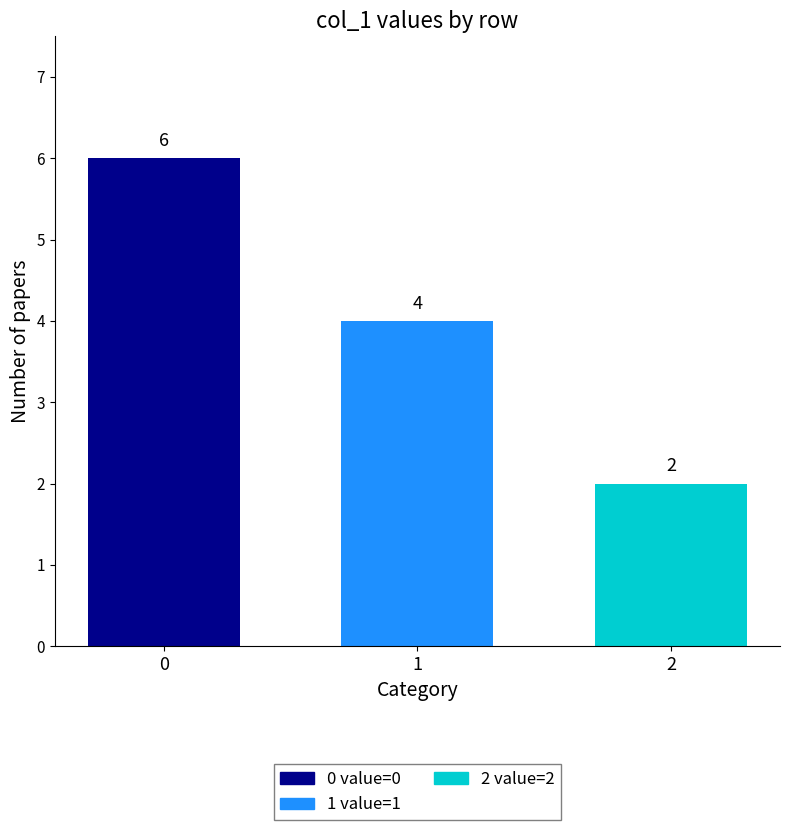

What value does the data have at 0?

6